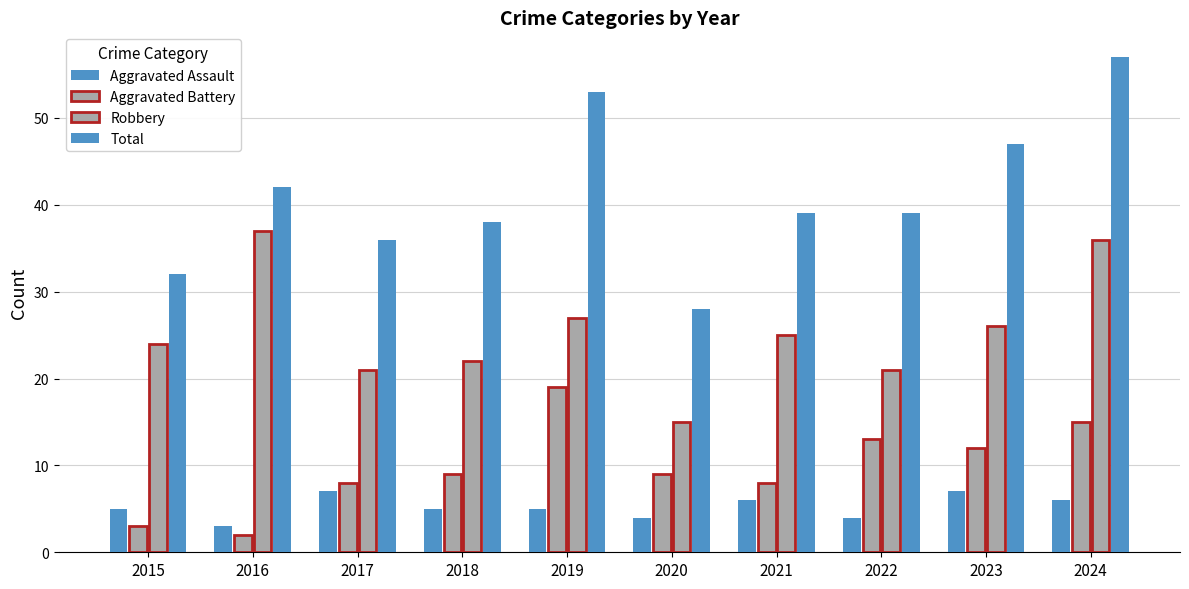

Count the number of data series in this chart.

4